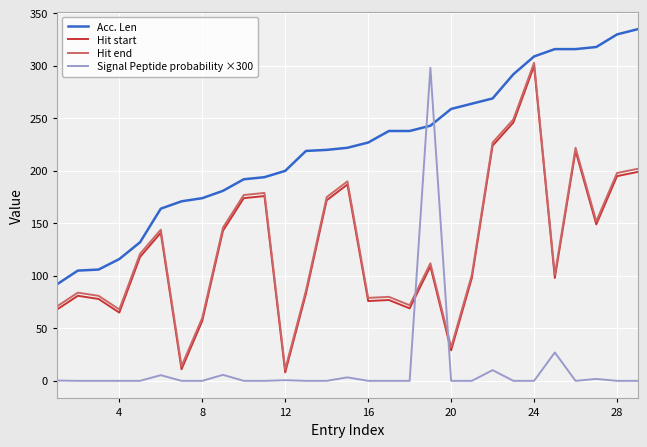

Which series has the largest total across all categories?

Acc. Len